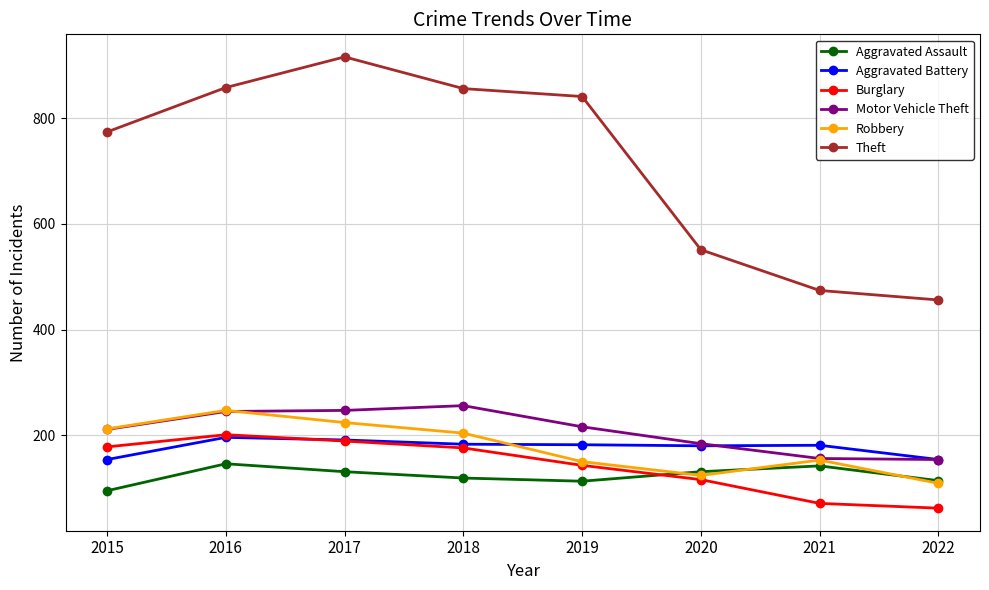

At which label does Robbery reach its peak?

2016